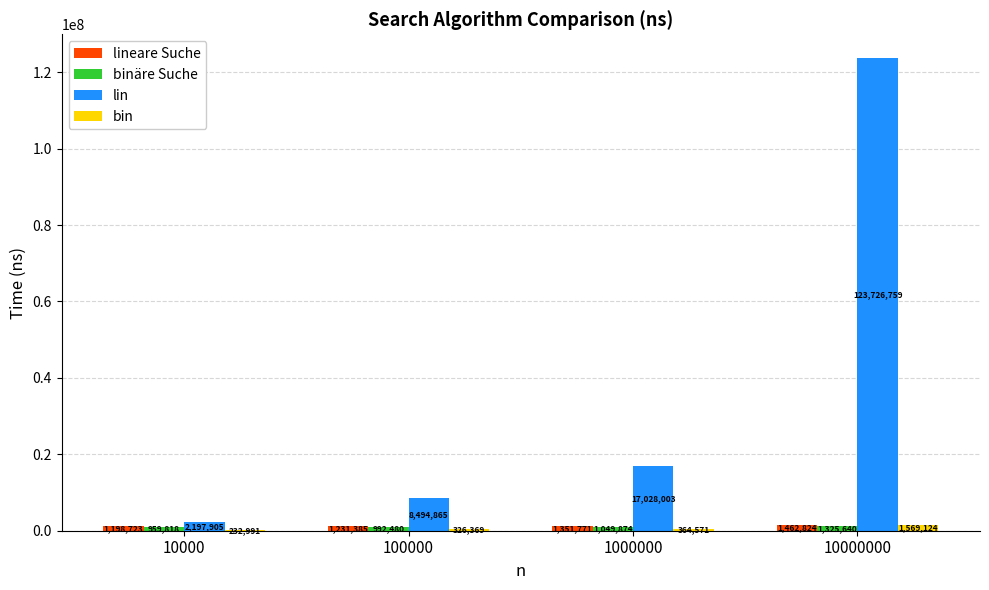

Which series has the largest total across all categories?

lin